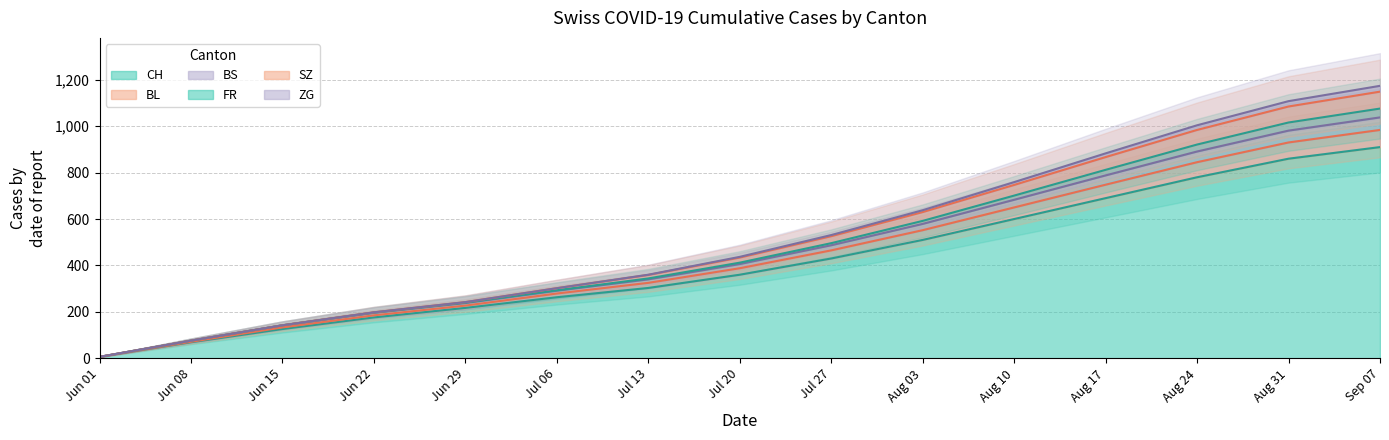

The value of CH at Jul 06 is 128. True or false?

False